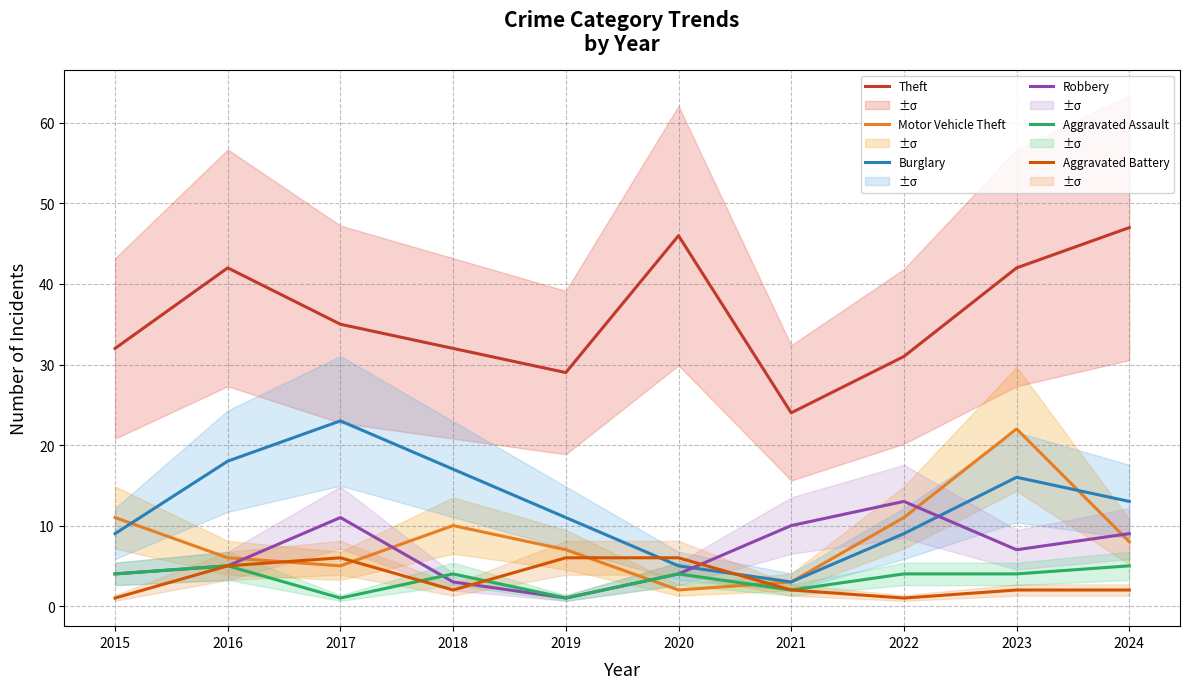

True or false: Robbery and Theft cross at least once.

False